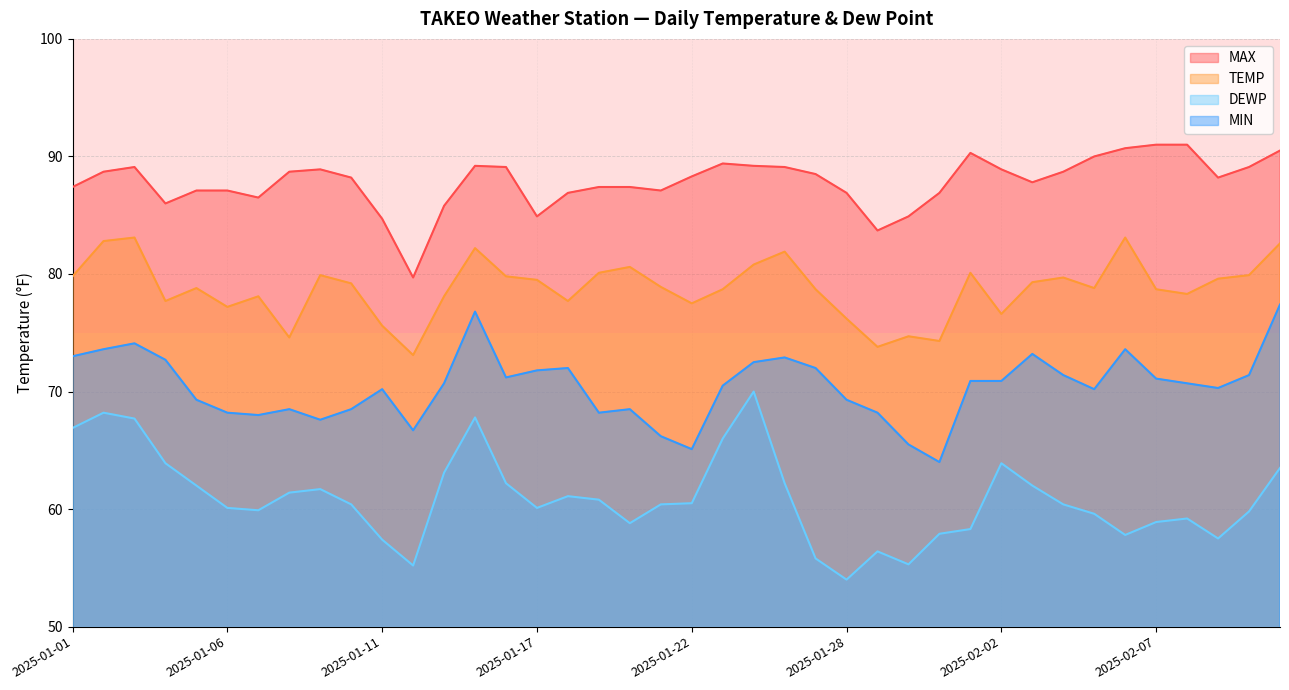

What is the total value across all series at 2025-01-12?

274.7